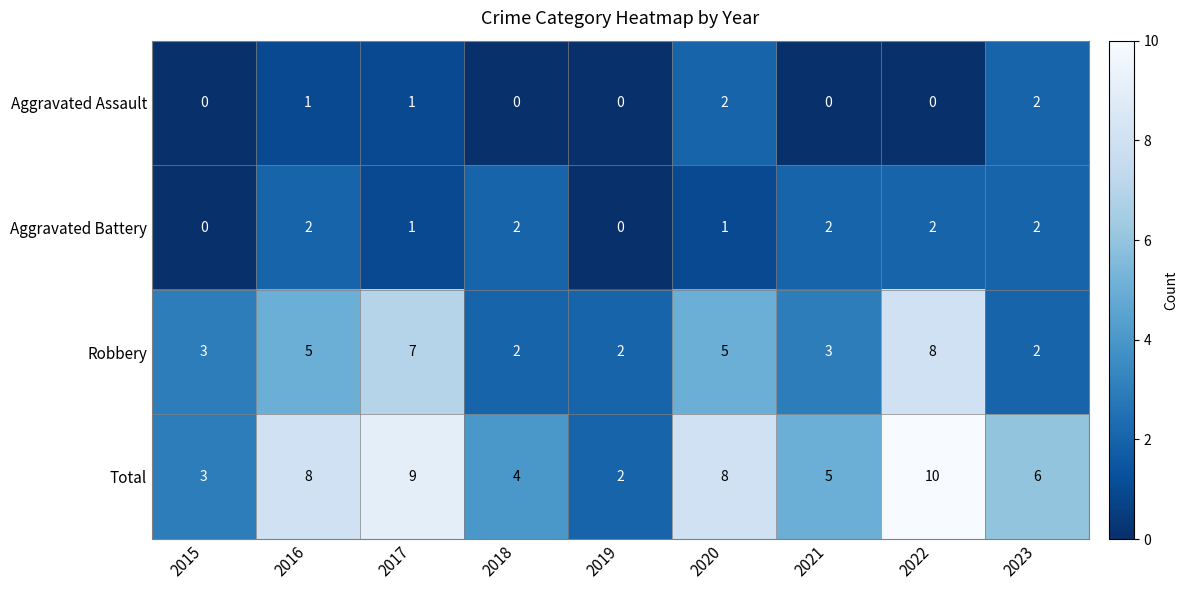

What is the maximum value shown in the chart?

10